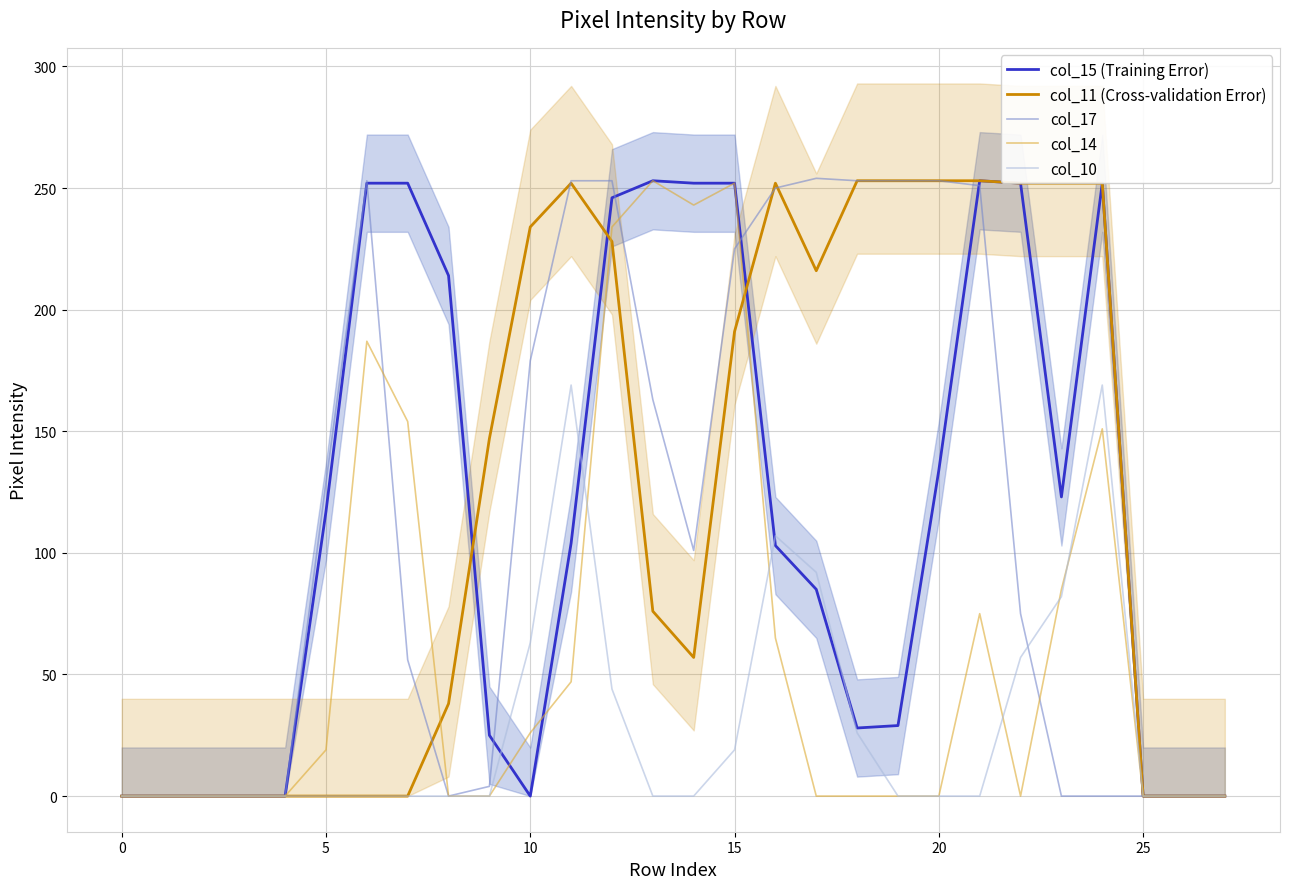

What is the spread (max minus min) of values at 24?

252